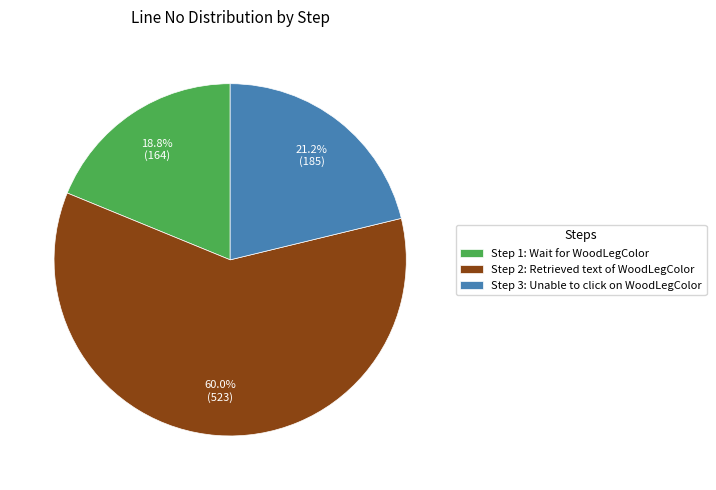

Does Step 2: Retrieved text of WoodLegColor represent more than half of the total?

Yes